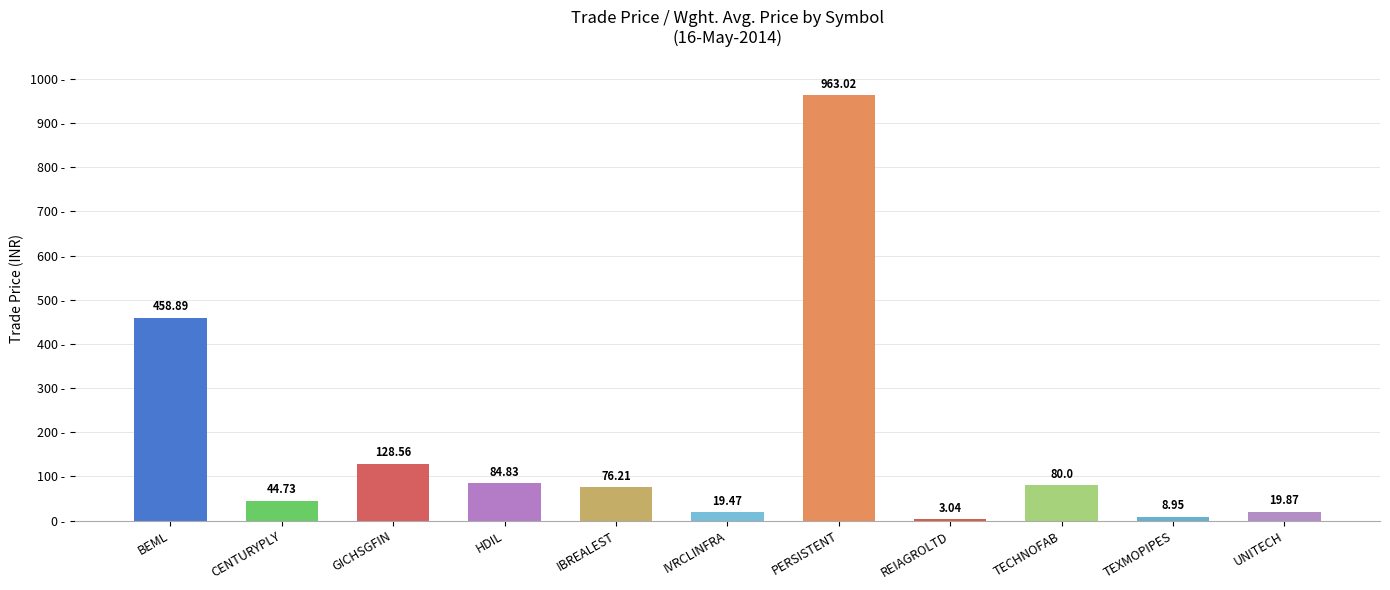

How many distinct data groups are displayed?

1